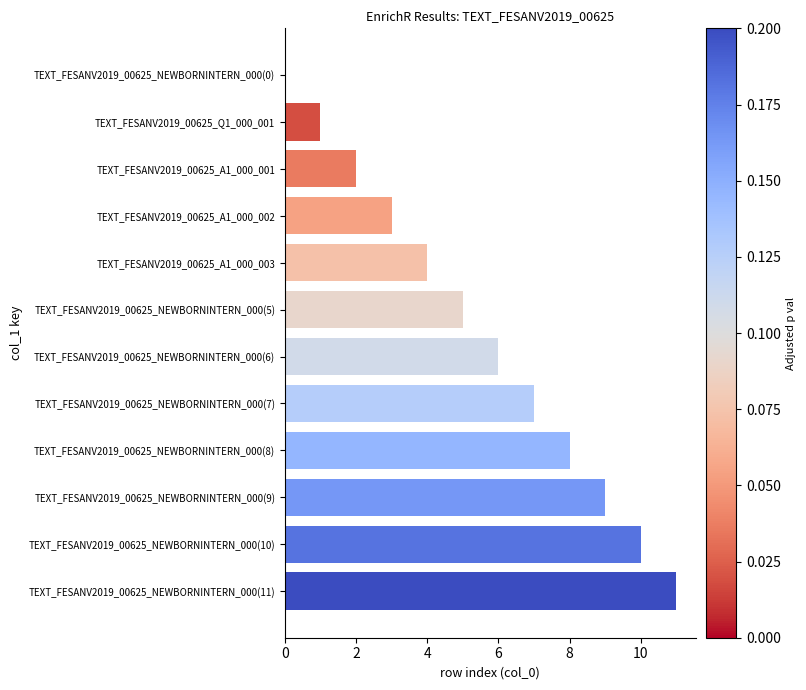

Is it true that the value at TEXT_FESANV2019_00625_A1_000_003 is 4?

True